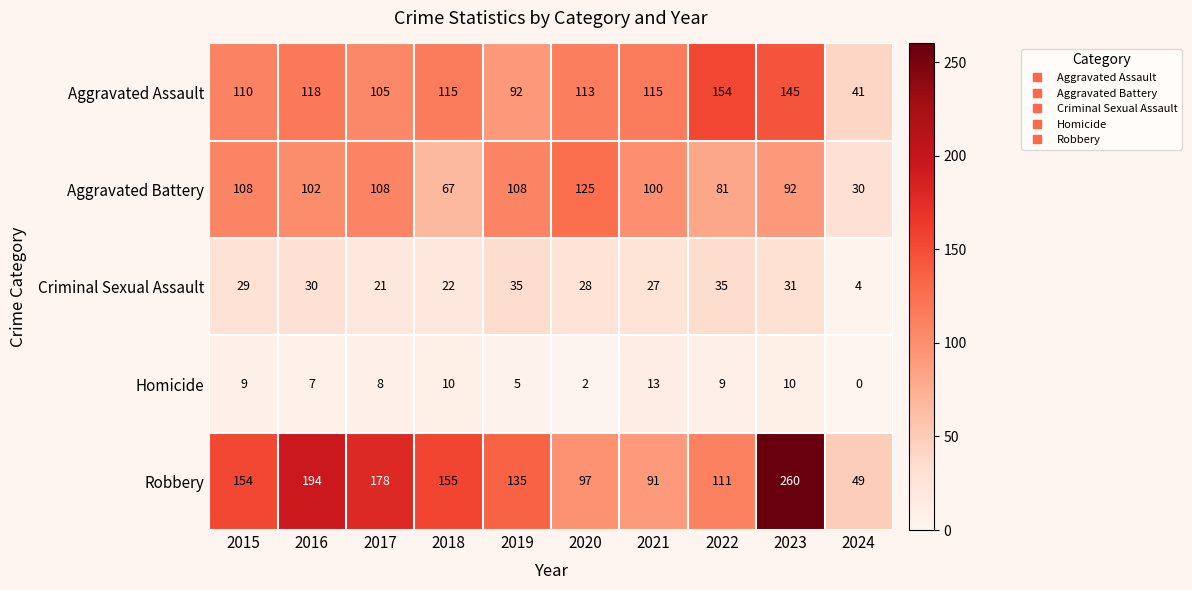

What is the spread (max minus min) of values at 2016?

187